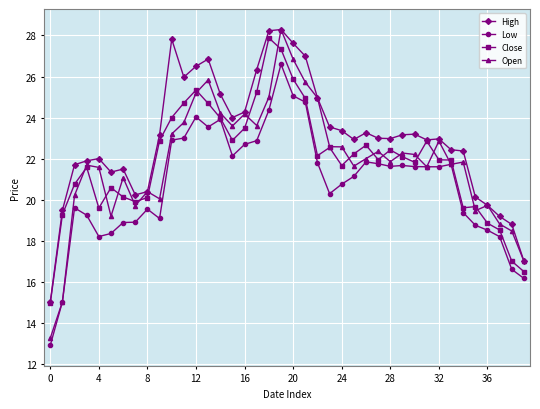

True or false: Open has more than 1 interior local peaks.

True